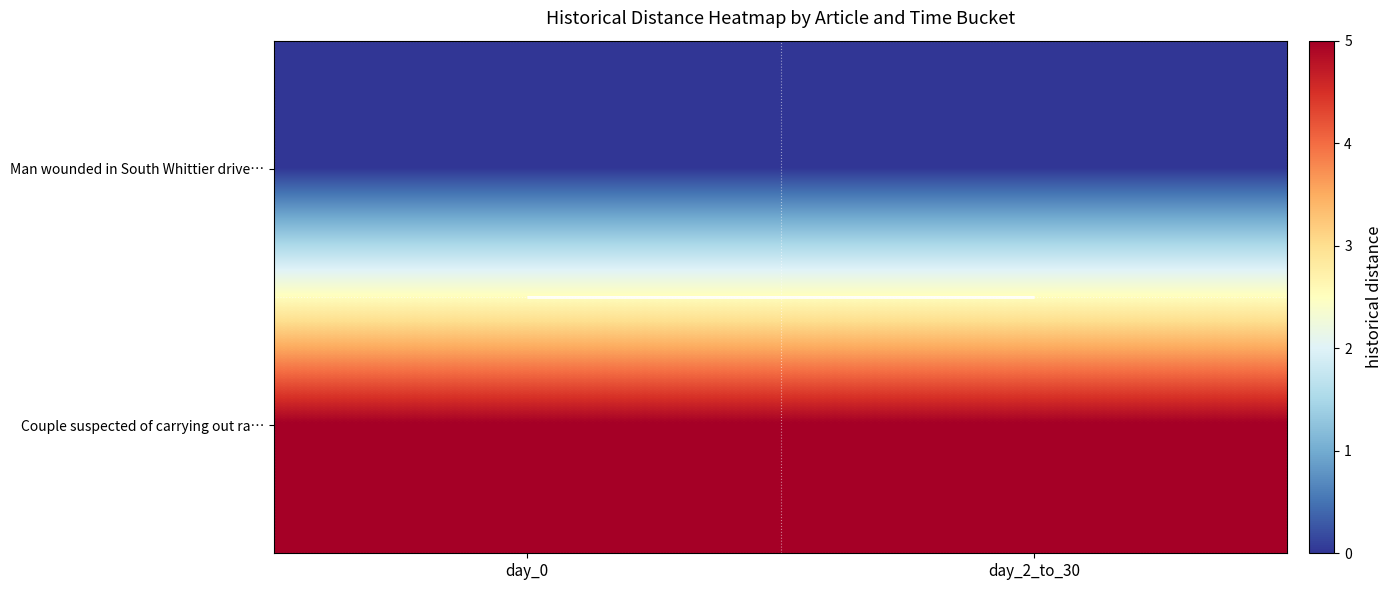

What is the sum of all Couple suspected of carrying out ra… values?

10